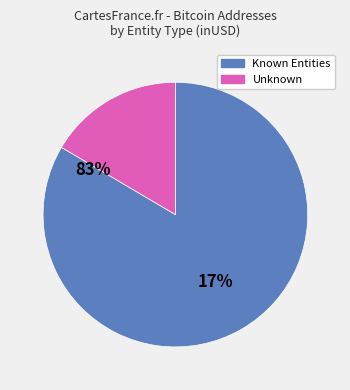

Is there a majority slice in this chart?

Yes